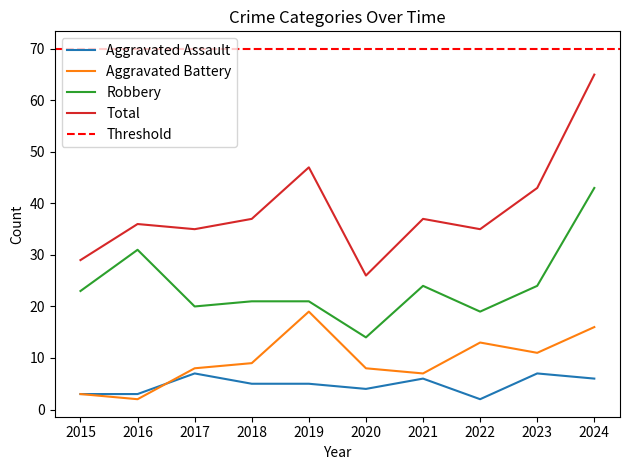

Is it true that Total equals 10 at 2017?

False